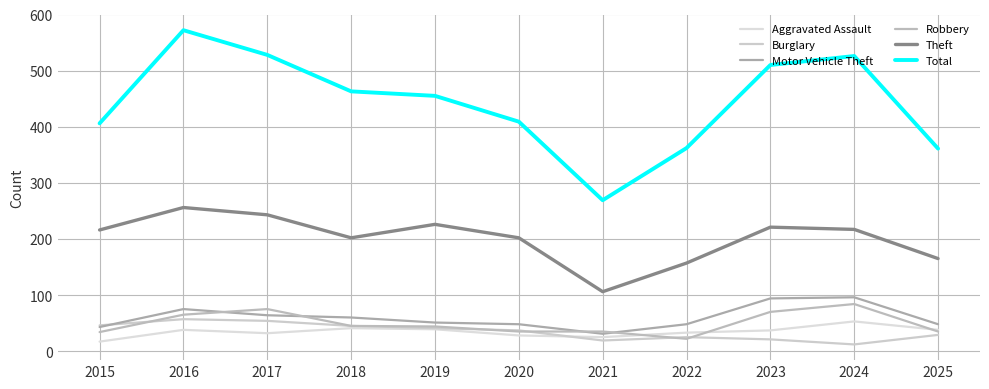

Does the chart display data point markers on the line(s)?

No